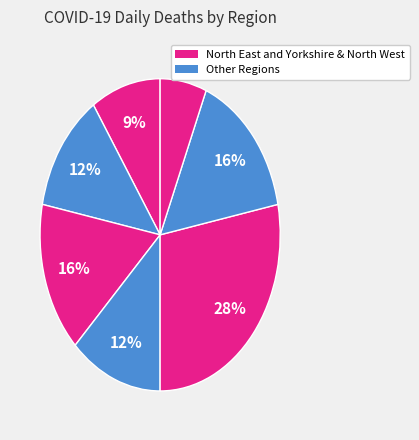

How many slices are in this pie chart?

7